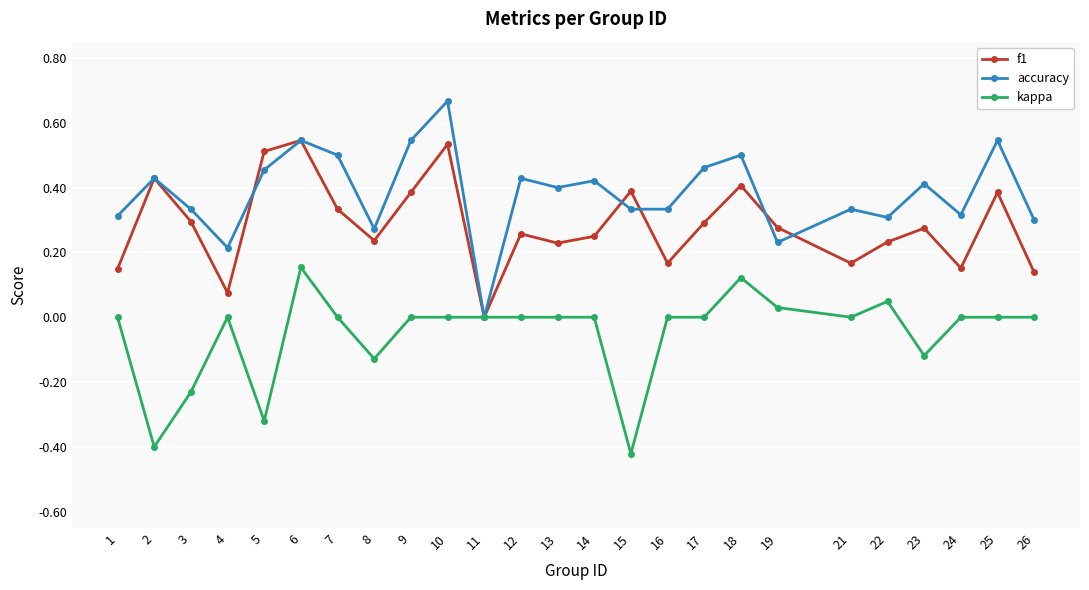

Is the value of f1 at 9 greater than the value of accuracy at 17?

No